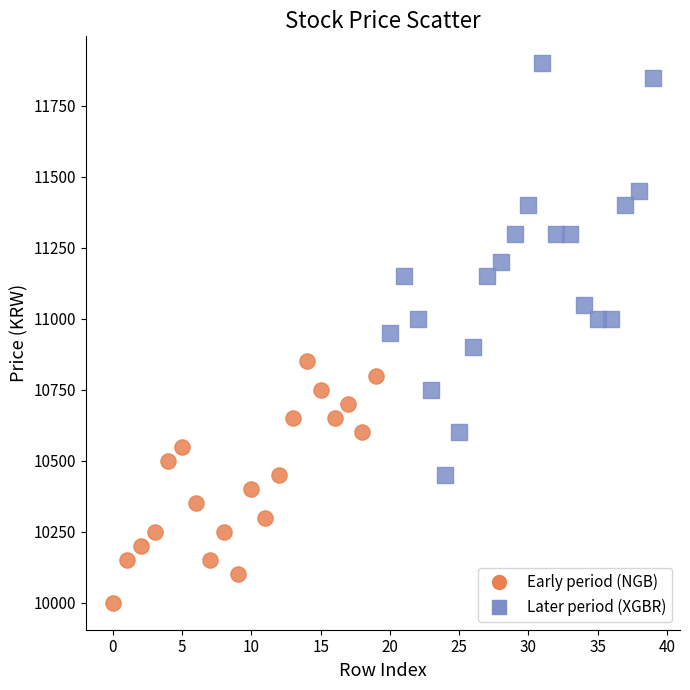

Which series contains the highest Y value?

Later period (XGBR)